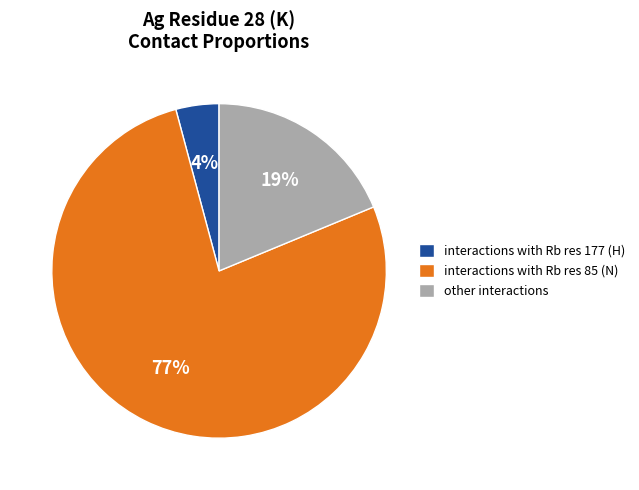

How many segments does this pie chart have?

3